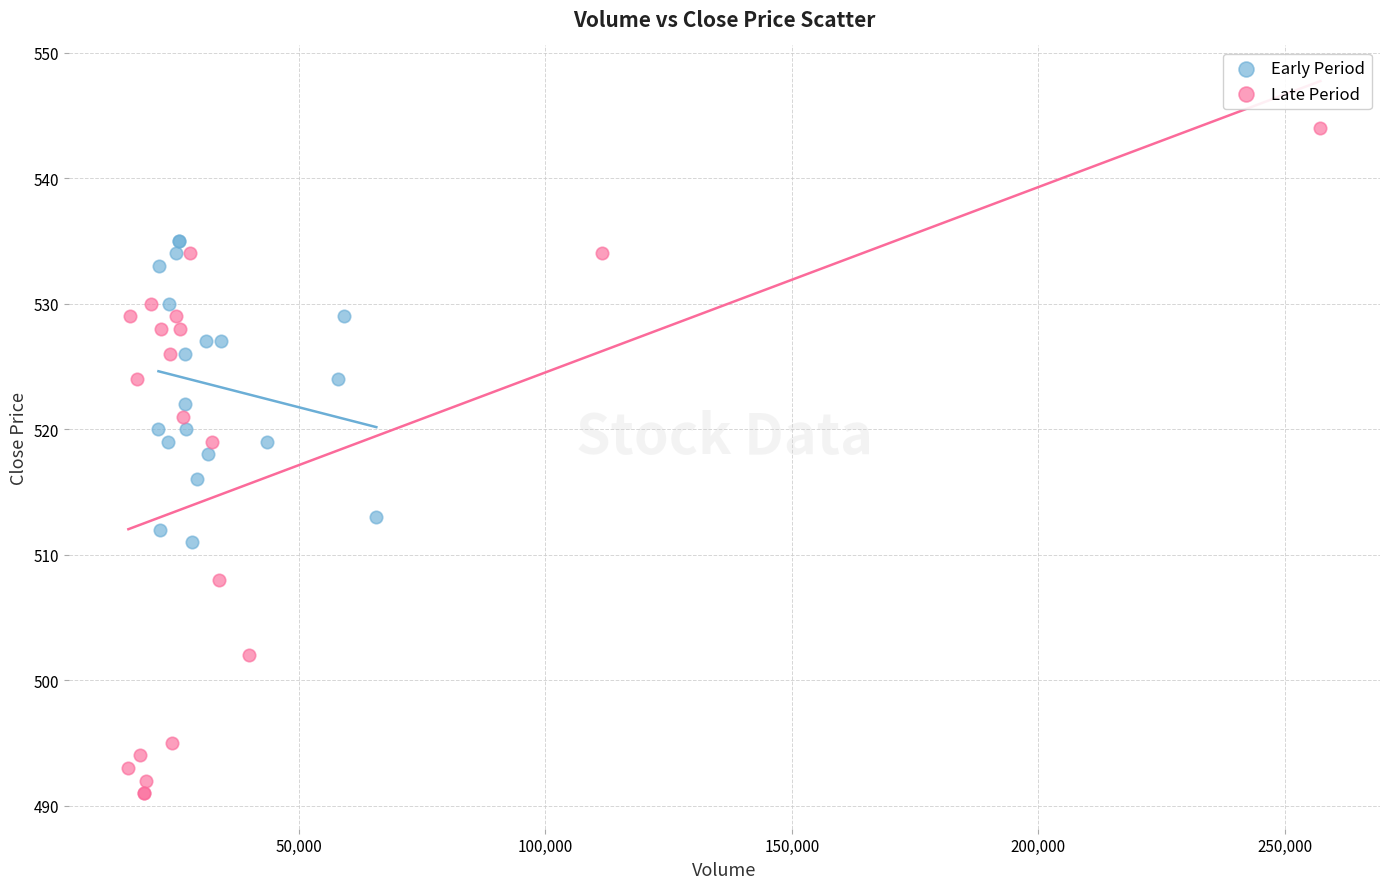

Which series contains the lowest Y value?

Late Period